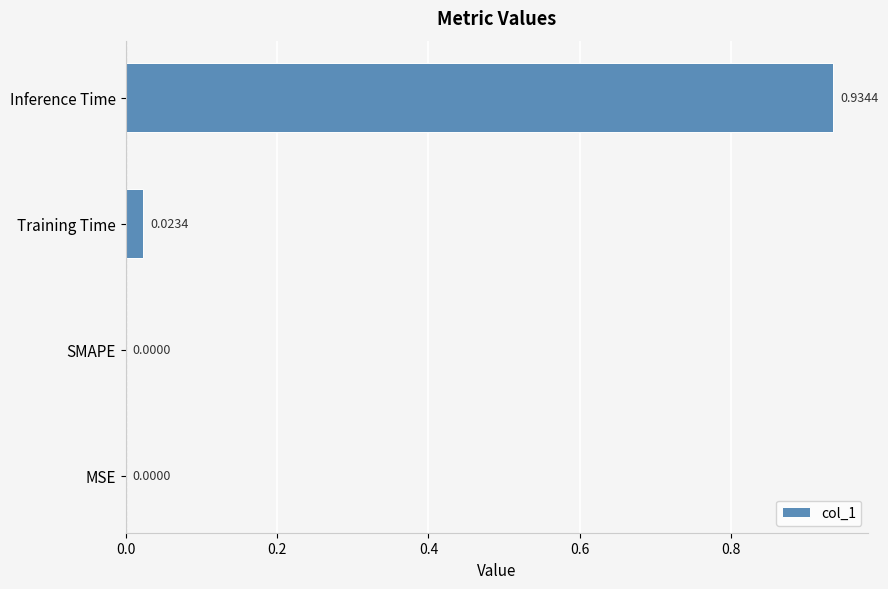

What is the sum of the values at Training Time and Inference Time?

1.0